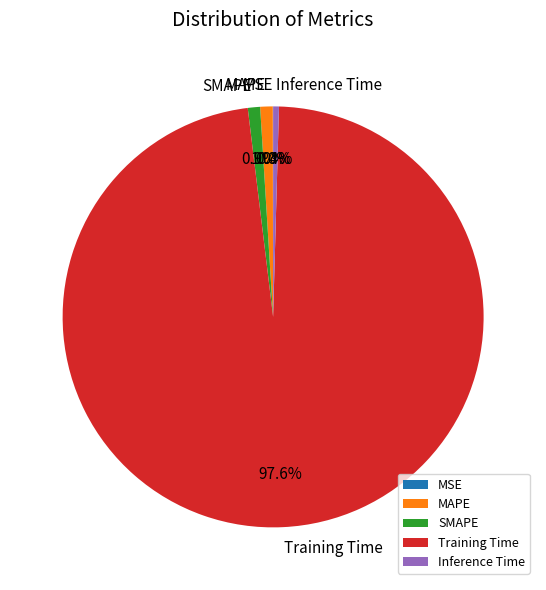

What percentage is the SMAPE slice, to the nearest percent?

1%